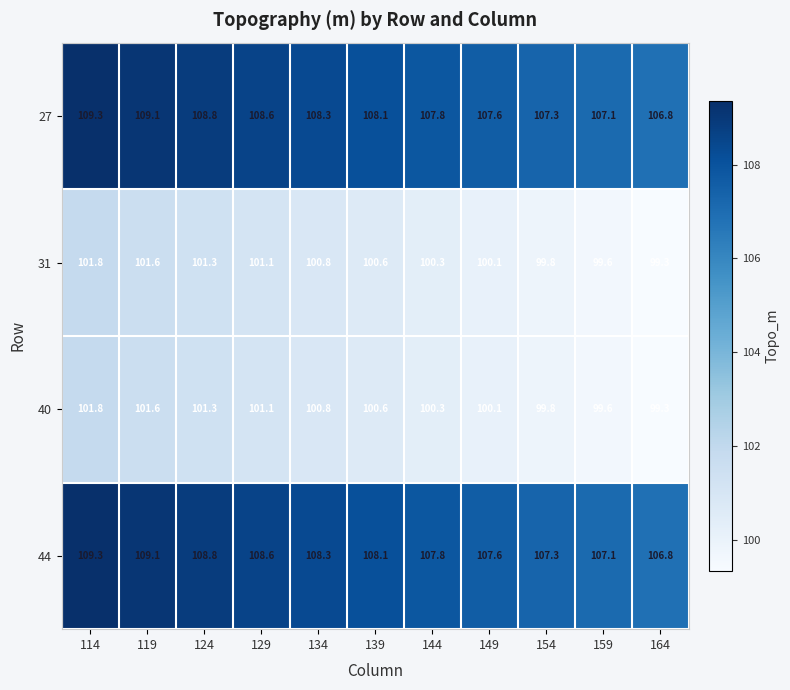

What is the difference between the maximum and minimum values in the 40 series?

2.5